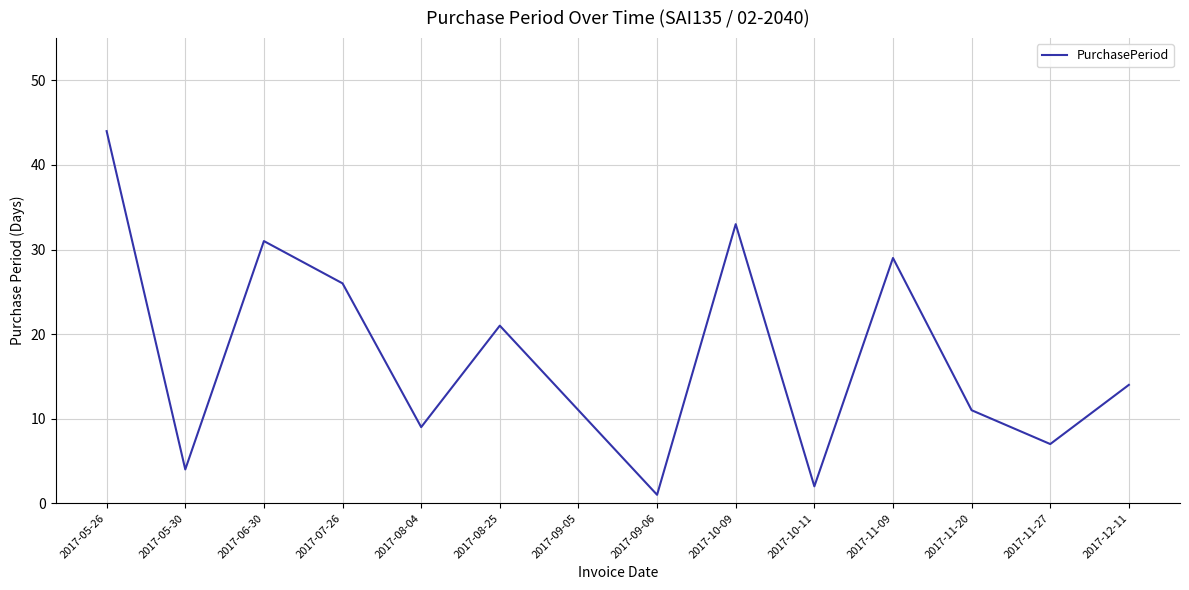

How many distinct data groups are displayed?

1